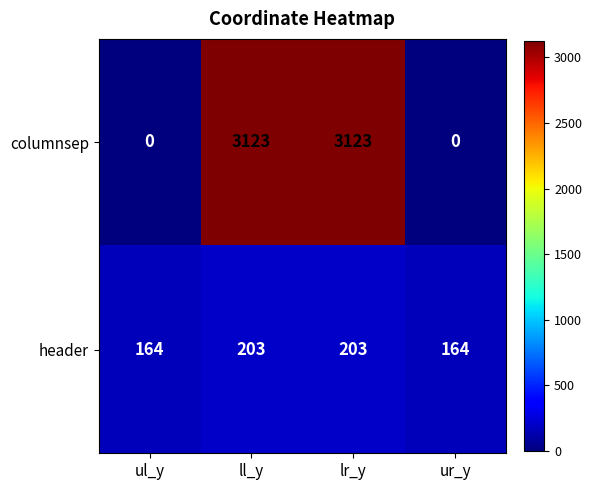

What is the greatest value displayed?

3123